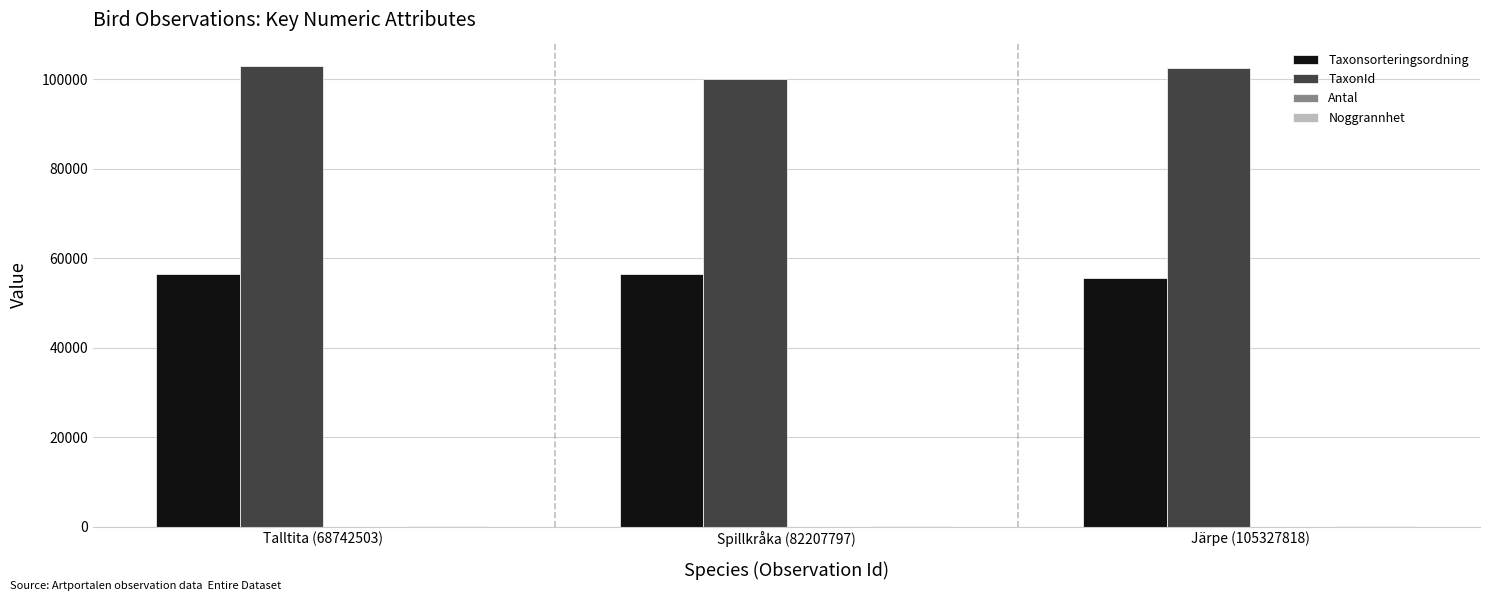

Which series has the largest total across all categories?

TaxonId